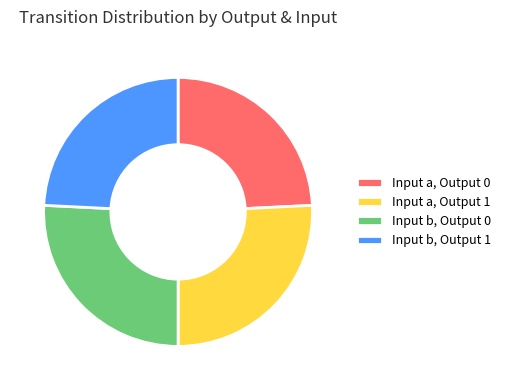

Count the number of slices in the pie.

4